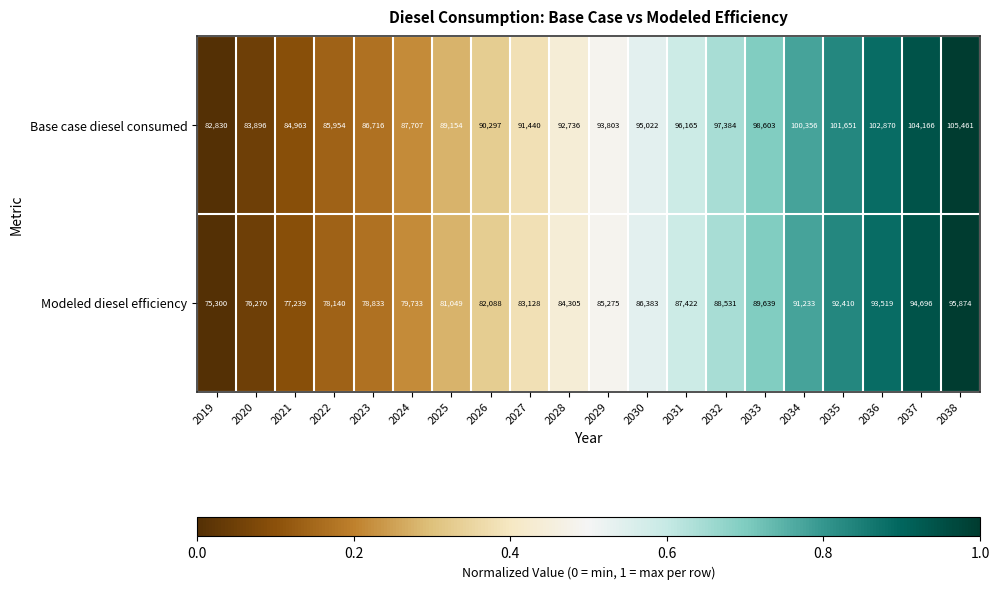

What is the difference between the maximum and minimum values in the Modeled diesel efficiency series?

20574